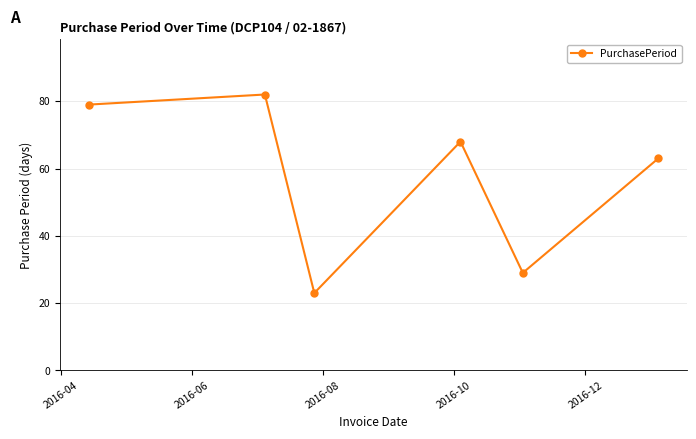

How many values are below 68?

3